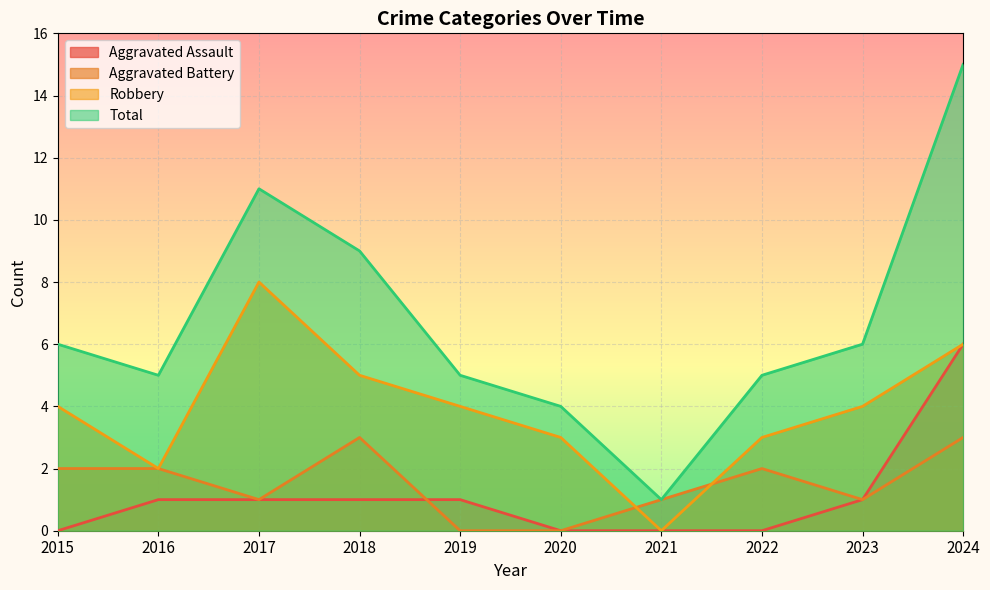

True or false: Total and Aggravated Battery cross at least once.

False